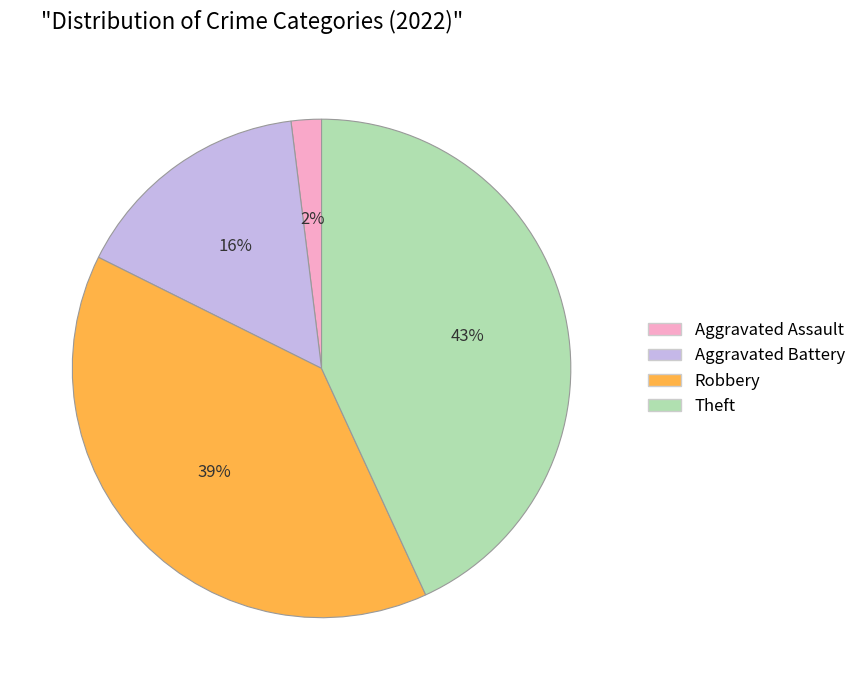

To the nearest percent, what is the difference between the largest and smallest slice percentages?

41%